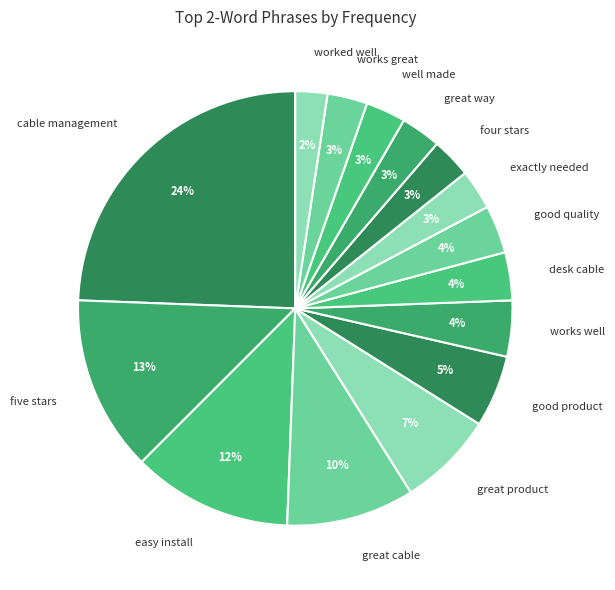

Between cable management and works well, which is larger?

cable management